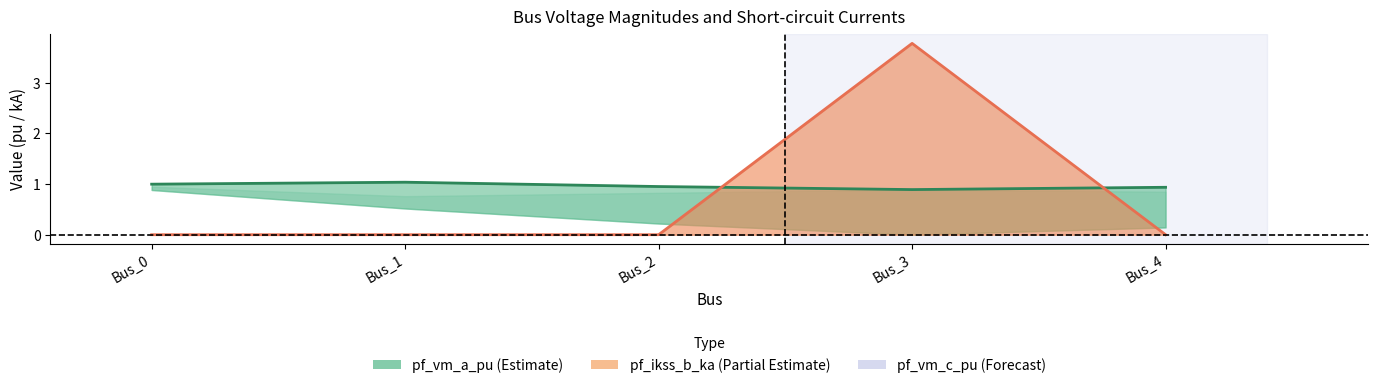

The value of pf_ikss_b_ka at Bus_0 is 0.0. True or false?

True